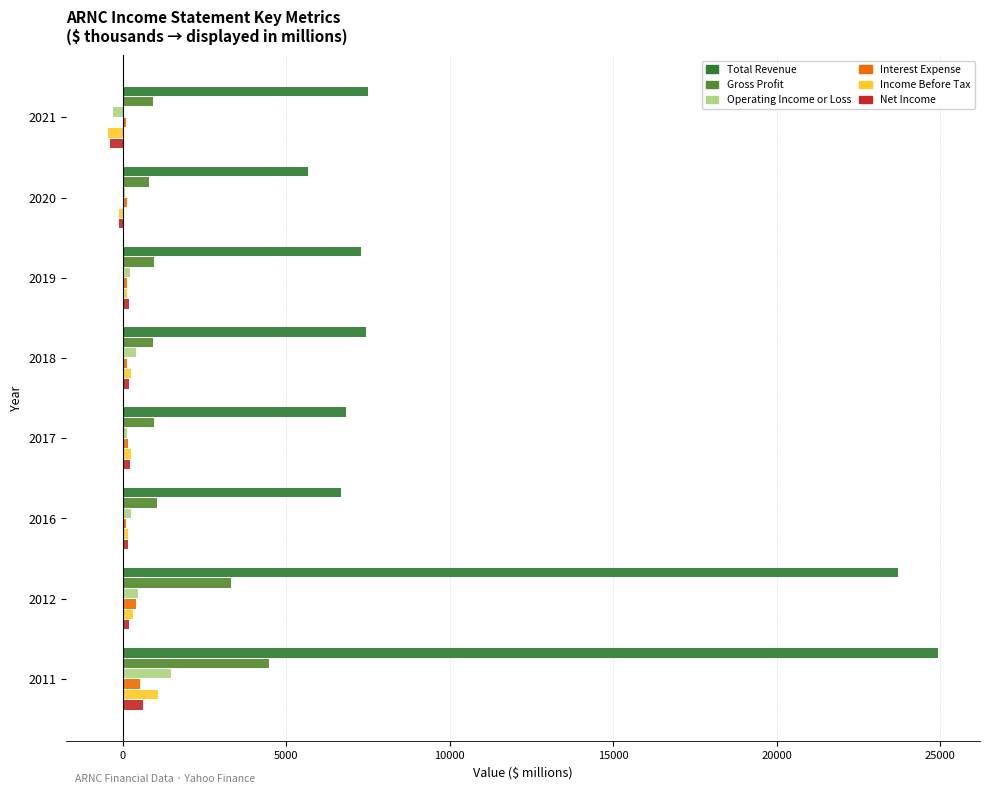

What is the sum of all Interest Expense values?

1648